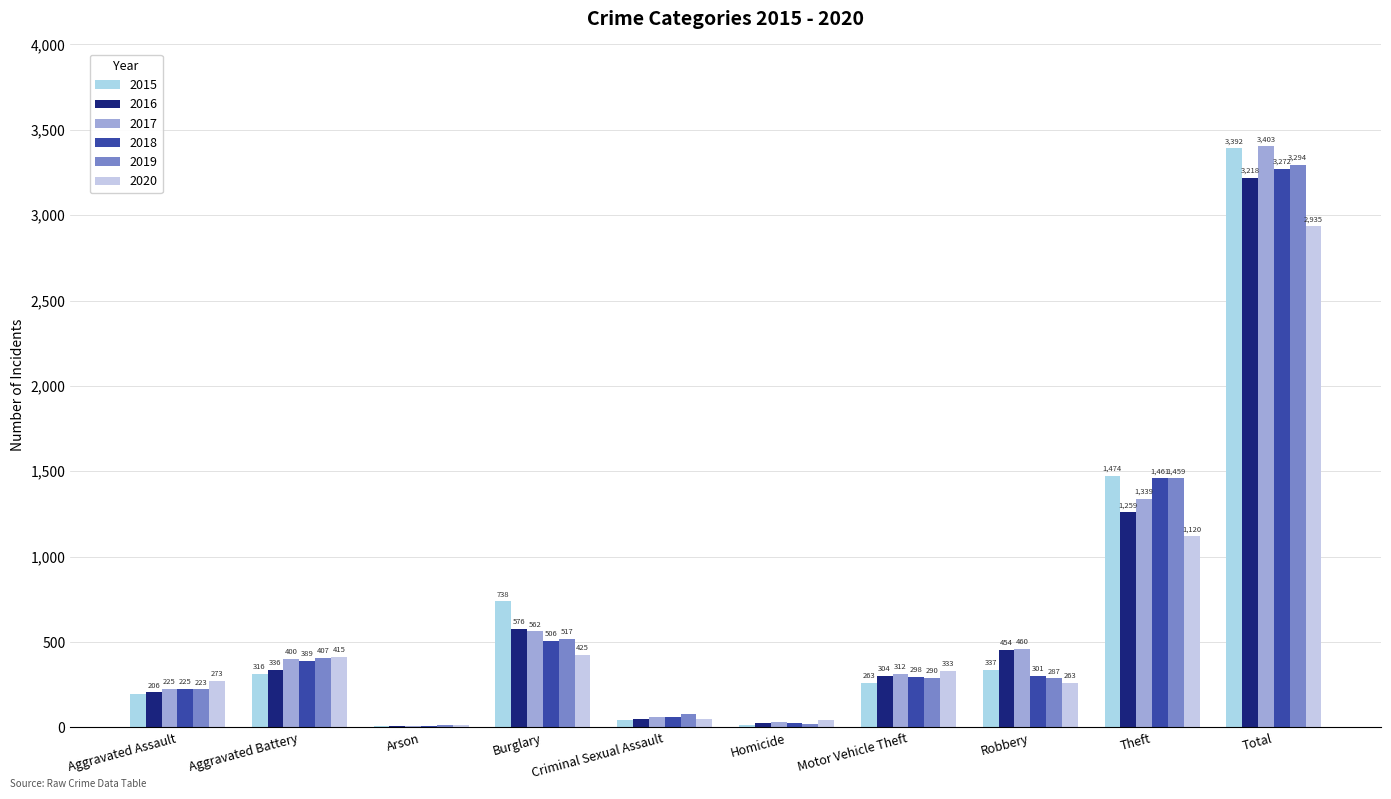

Is the value of 2016 at Total greater than the value of 2015 at Homicide?

Yes